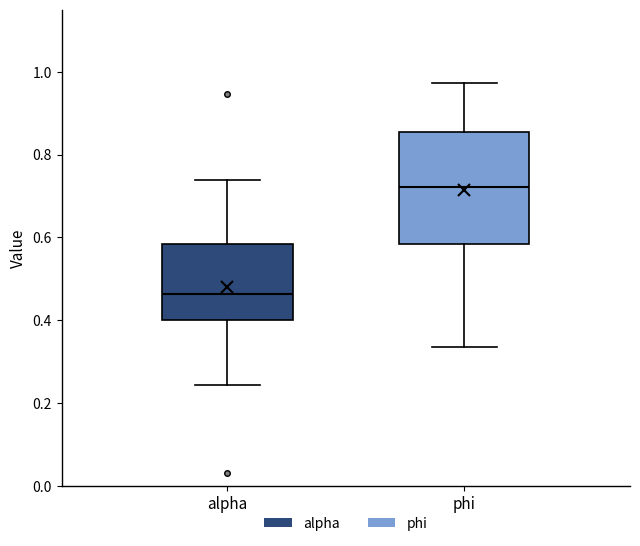

Which box's median line is the lowest?

alpha